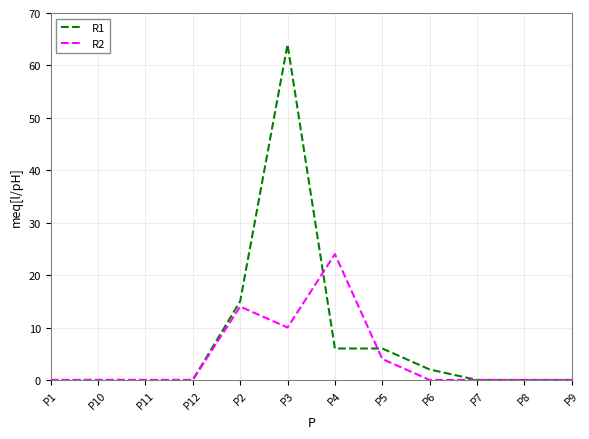

Rank the series by their maximum value, from lowest to highest.

R2, R1